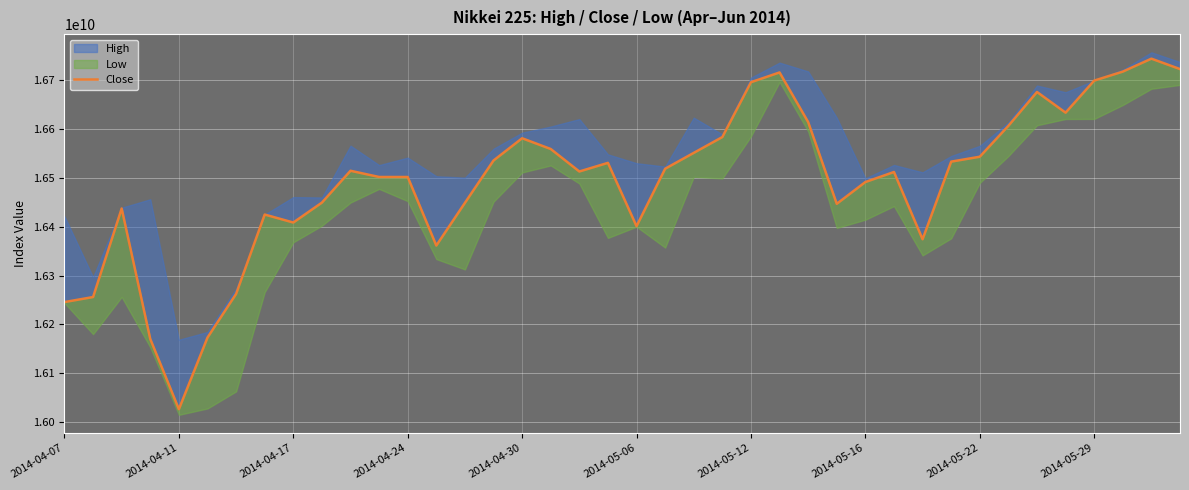

How many interior local peaks (higher than both neighbors) does the data have?

9